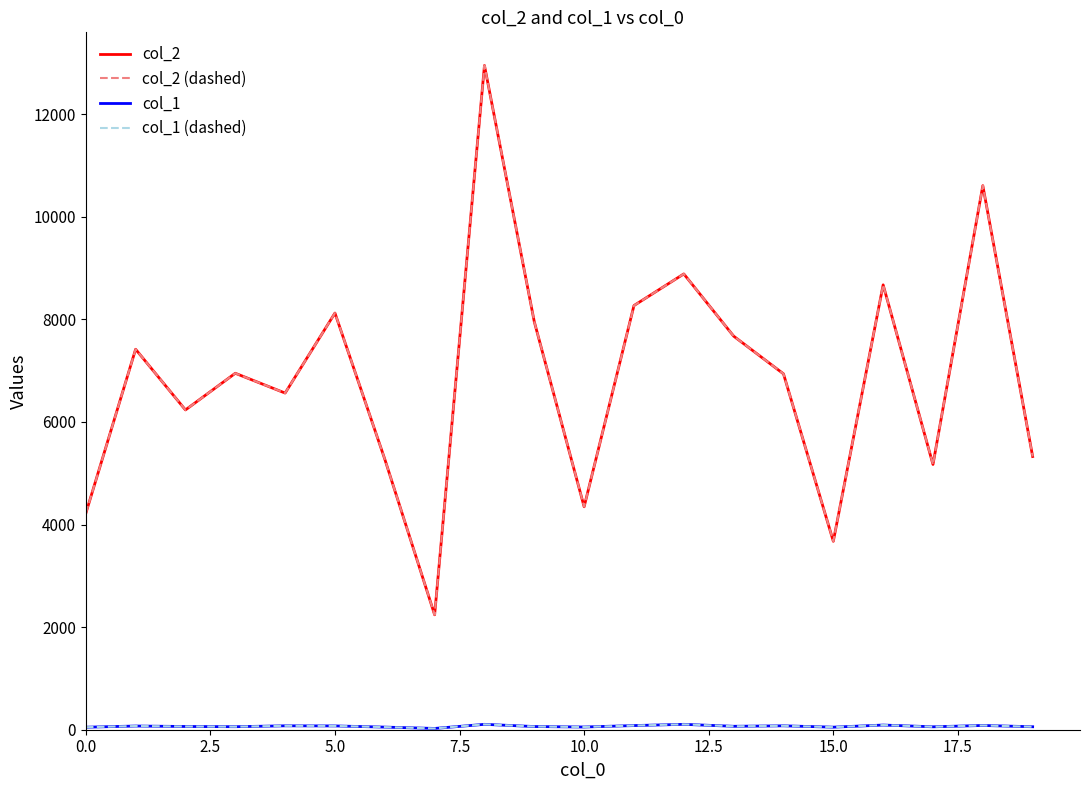

Is this an area chart (filled region under the line)?

No